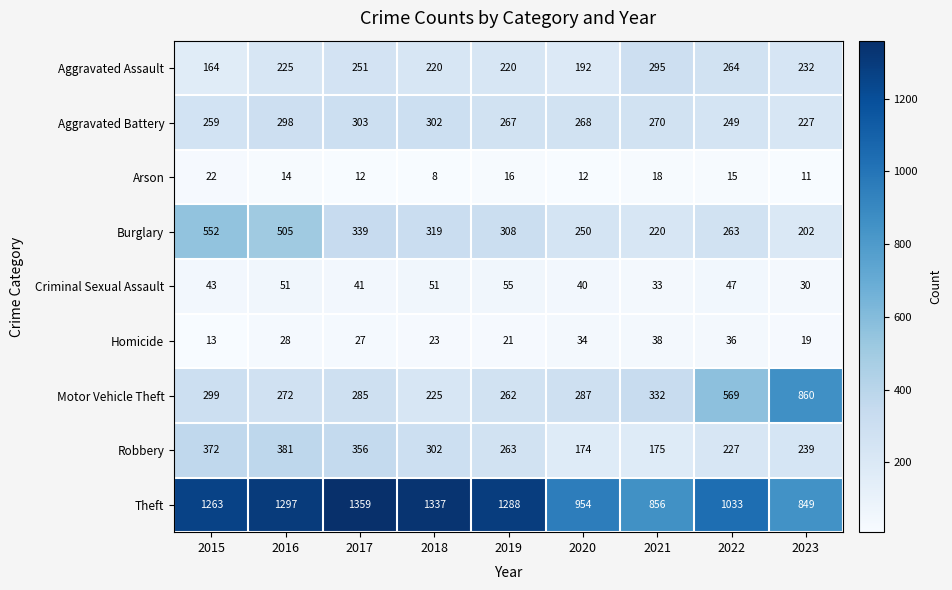

True or false: Aggravated Assault has a value of 396 at 2017.

False